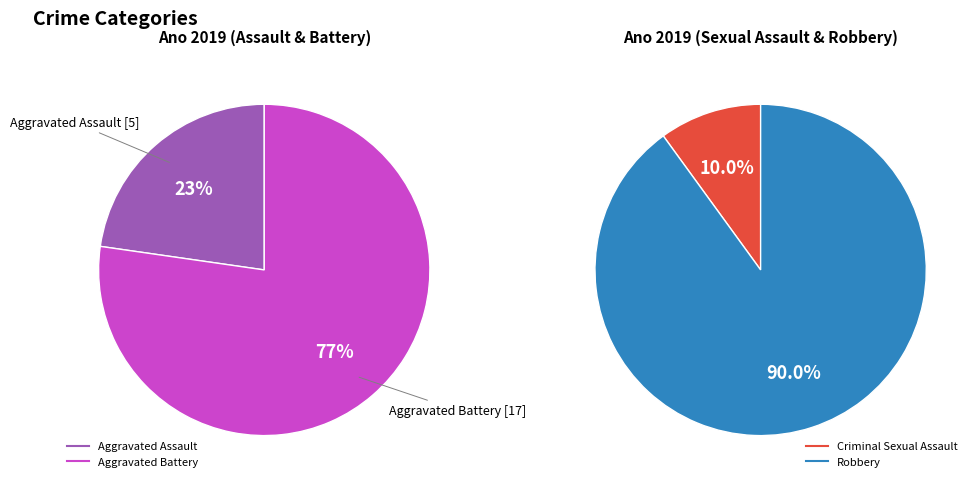

Count the number of slices in the pie.

4